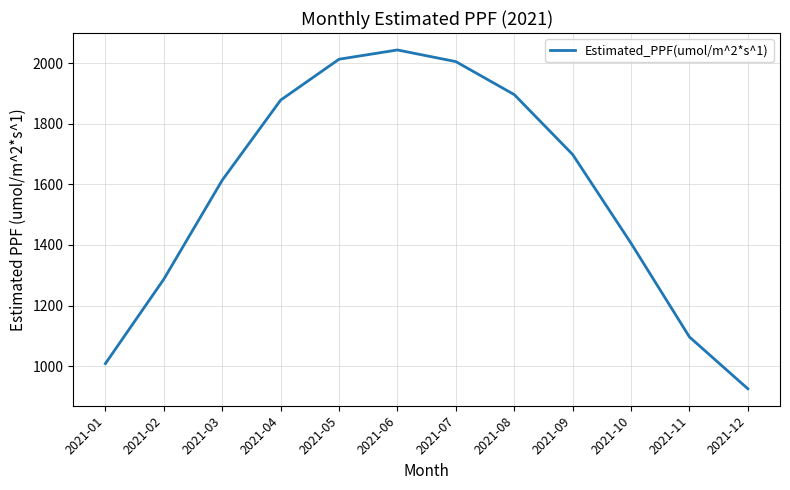

At which category does the data reach its first local peak?

2021-06